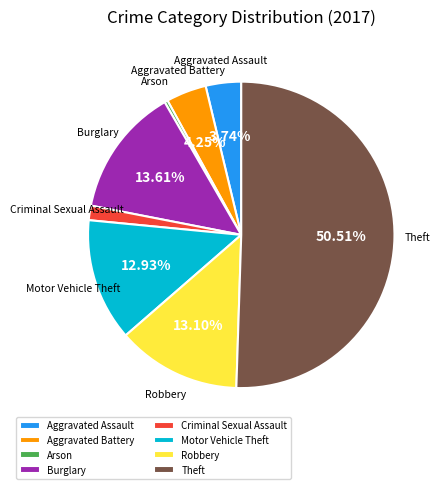

How many slices are in this pie chart?

8